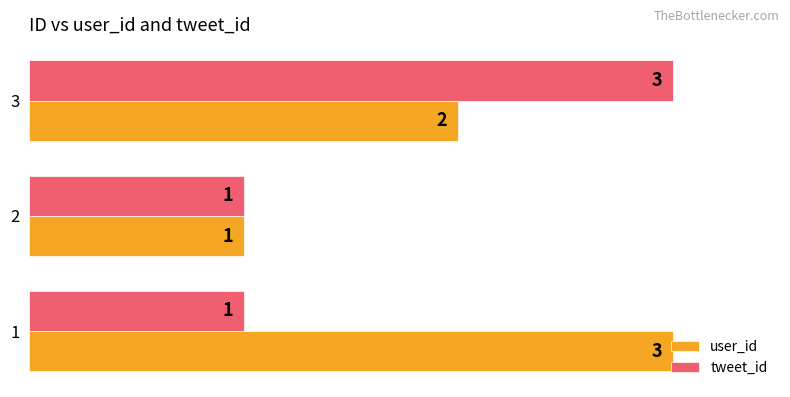

True or false: tweet_id has a value of 1 at 2.

True